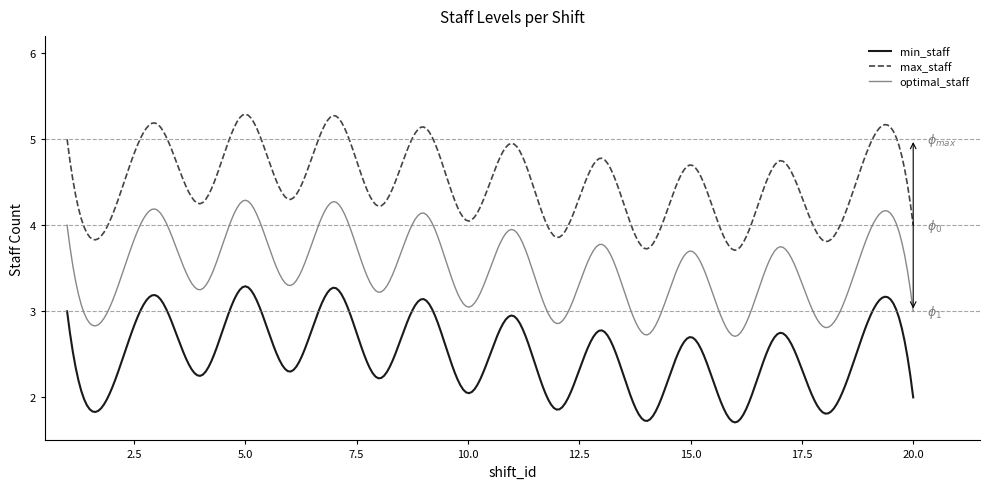

List the series in order of their peak value, lowest first.

min_staff, optimal_staff, max_staff